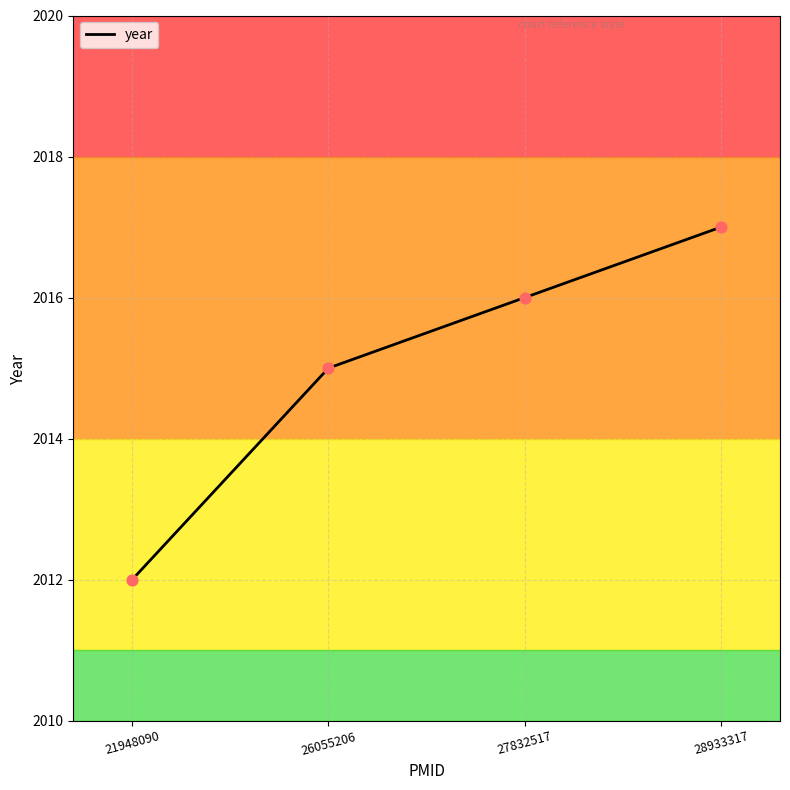

Which has a higher value, 26055206 or 21948090?

26055206